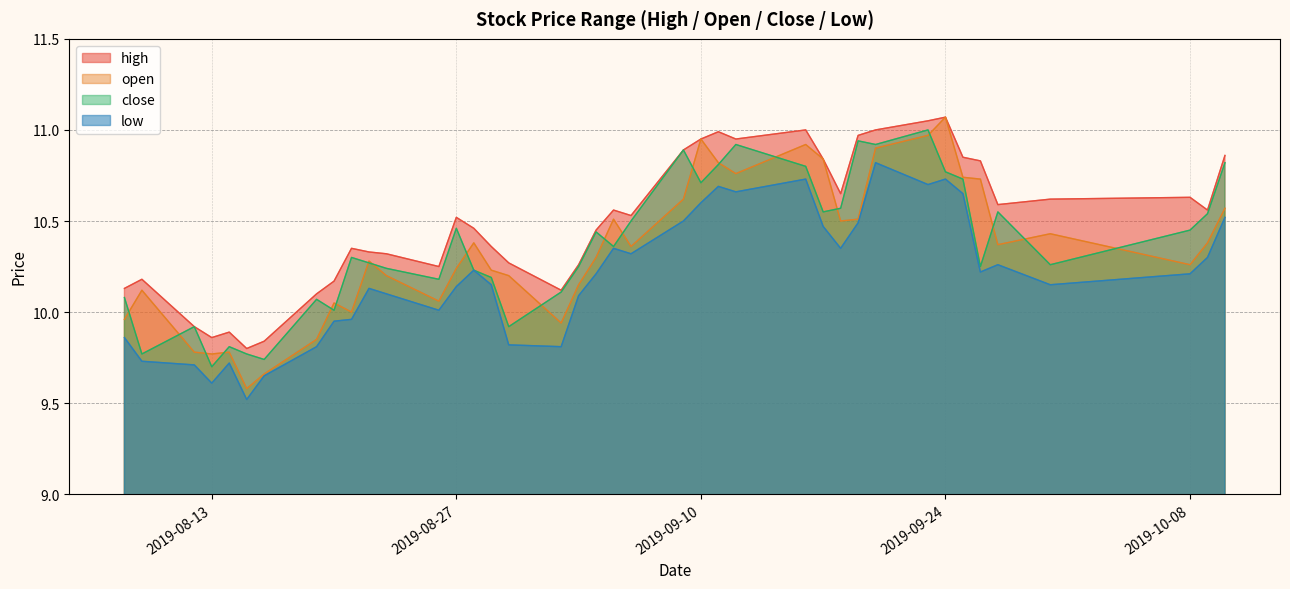

Between 2019-09-10 and 2019-10-08, which is larger?

2019-09-10